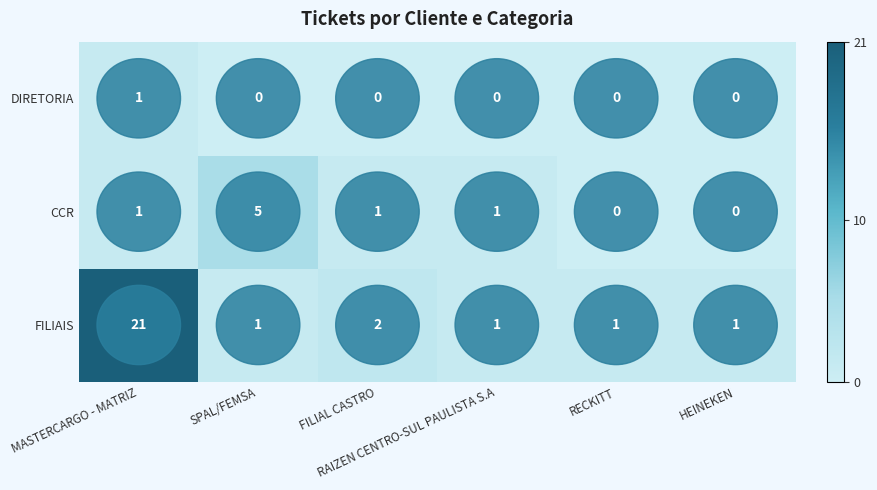

Rank the series by their maximum value, from highest to lowest.

FILIAIS, CCR, DIRETORIA